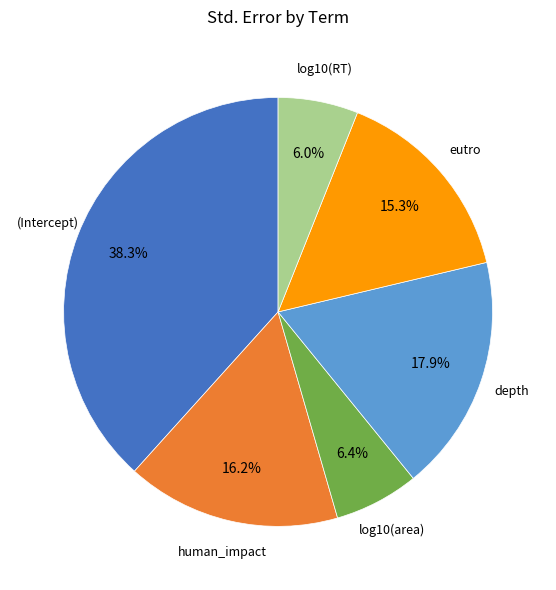

What portion of the pie excludes (Intercept)?

61.7%